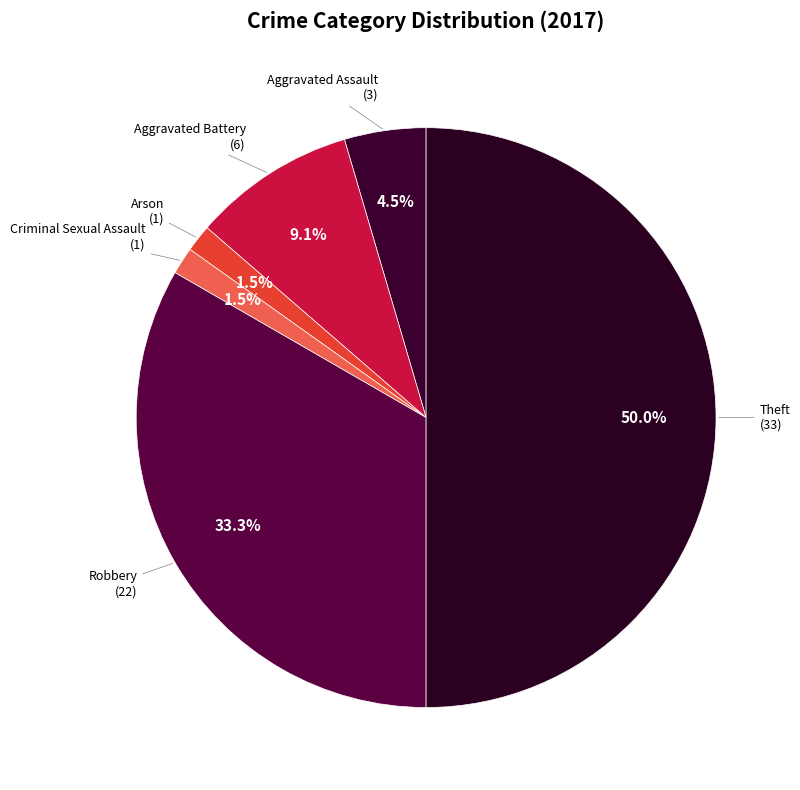

To the nearest percent, what is the difference between the Robbery and Aggravated Battery slice percentages?

24%